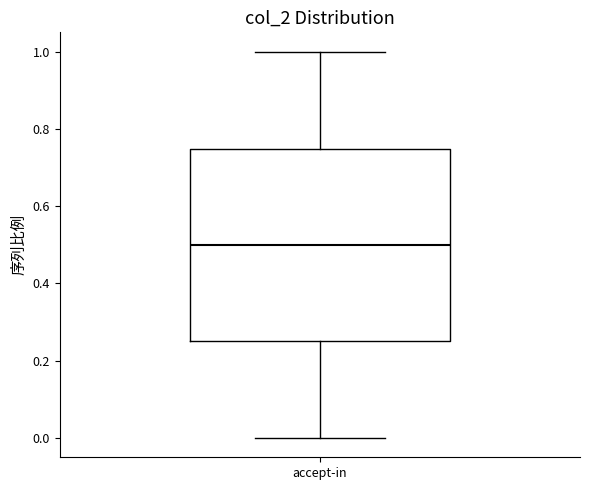

Where does the upper whisker of the box for accept-in end on the y-axis? The values are not printed on the chart, so give them approximately, as read against the axis.

1.00